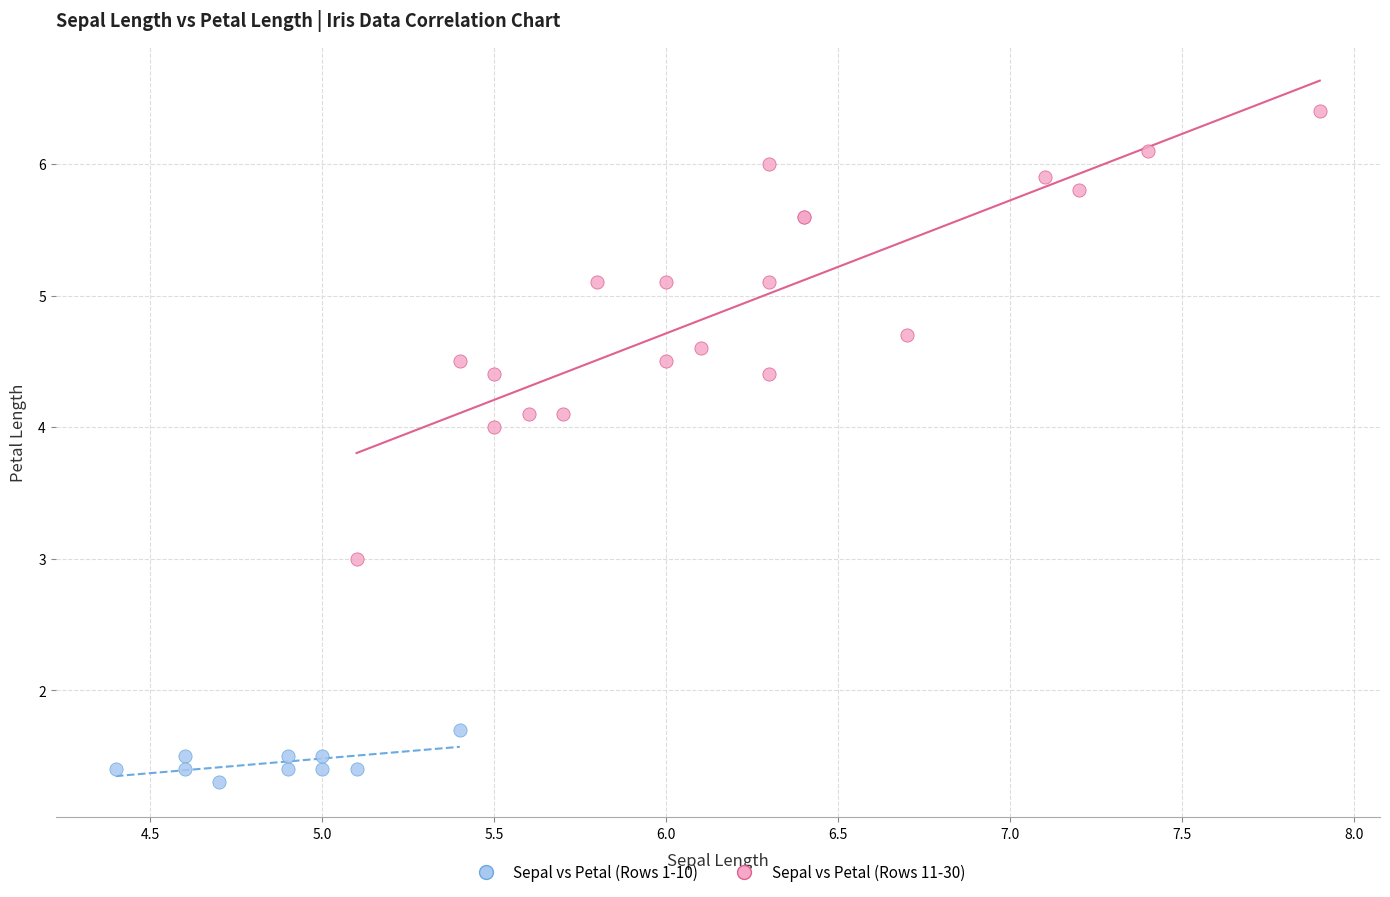

Which series contains the lowest Y value?

Sepal vs Petal (Rows 1-10)